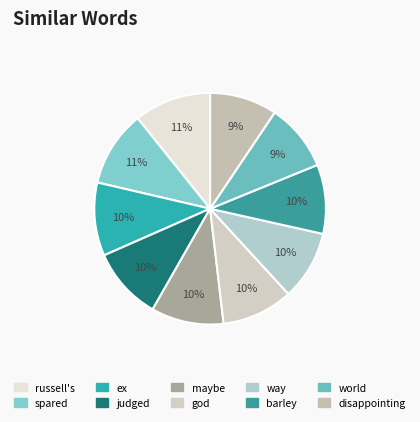

What is the total percentage of russell's and disappointing?

20.2%